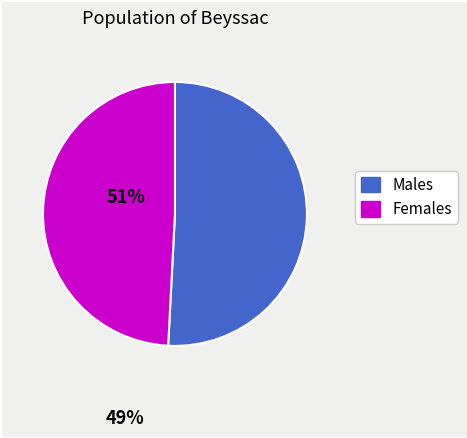

How many segments does this pie chart have?

2